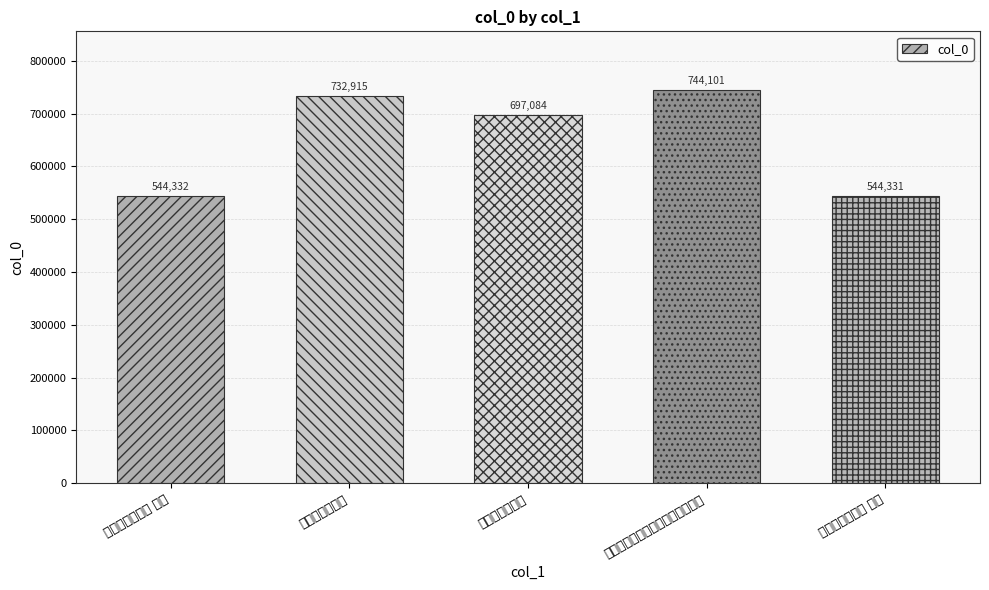

Reading left to right, list all the values displayed in this chart.

送胡将军之辽左 其二=544332	送陈稚升之辽左=732915	送胡将军之辽左=697084	仿范宽关门飞雪图送李子愿之辽左=744101	送胡将军之辽左 其一=544331